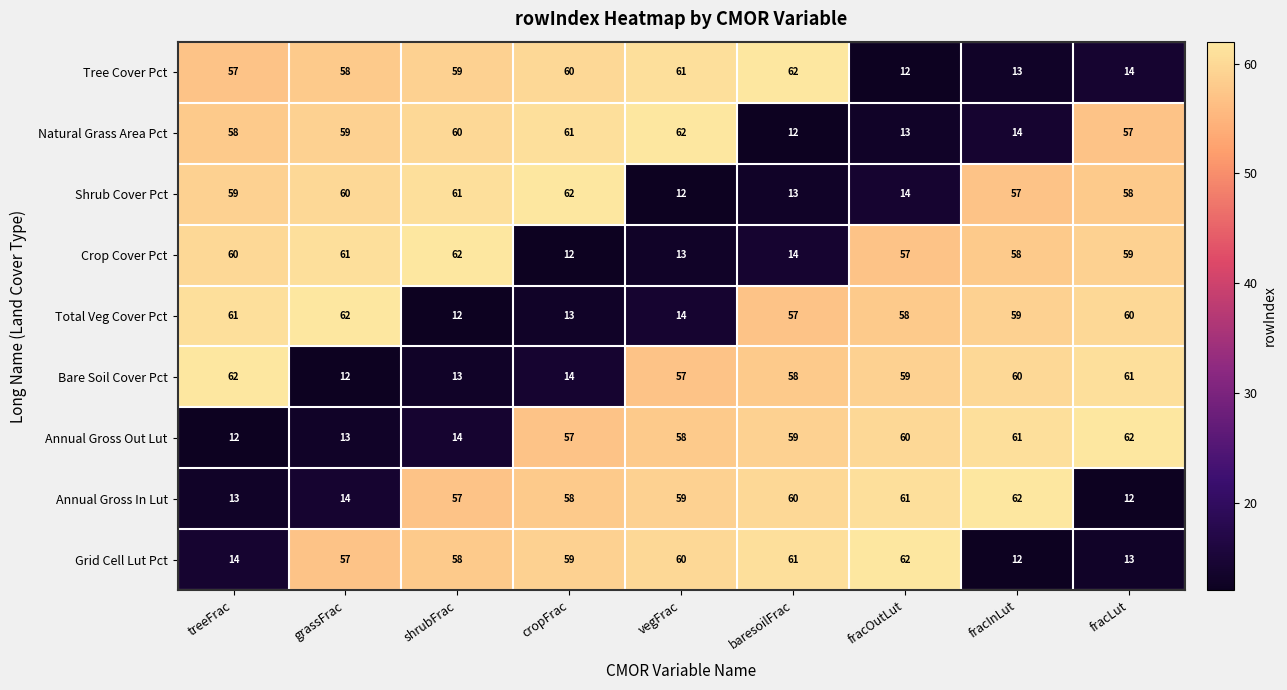

What is the total value across all series at fracInLut?

396